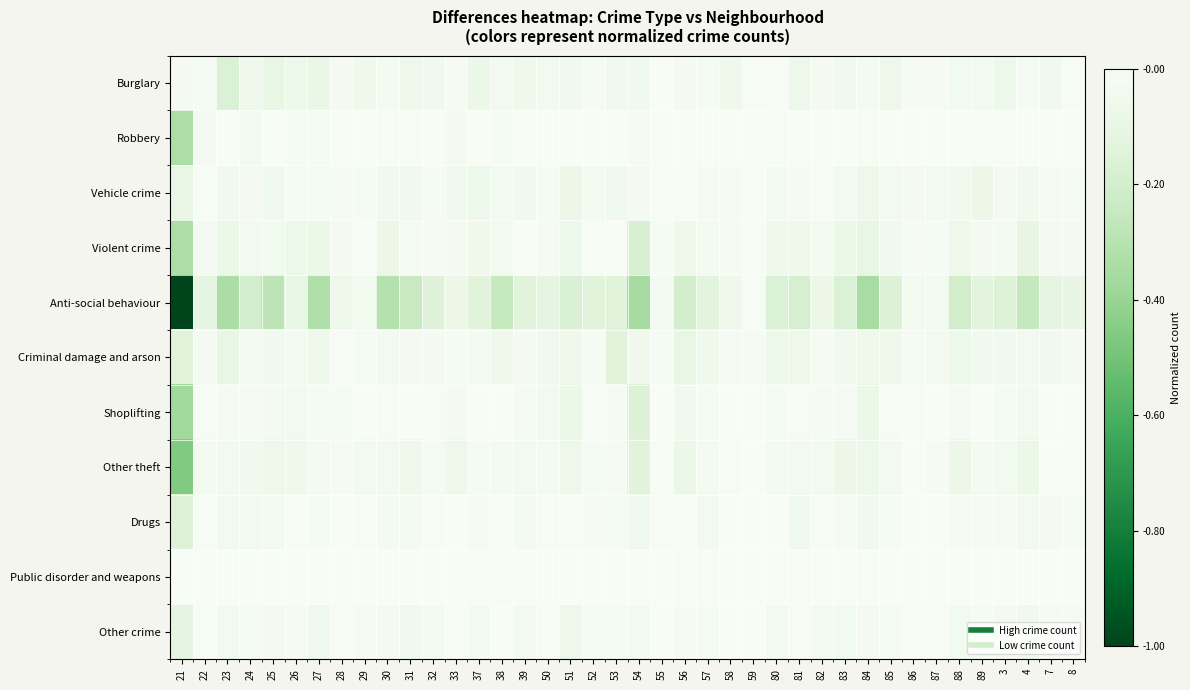

At which category is the sum across all series the highest?

59